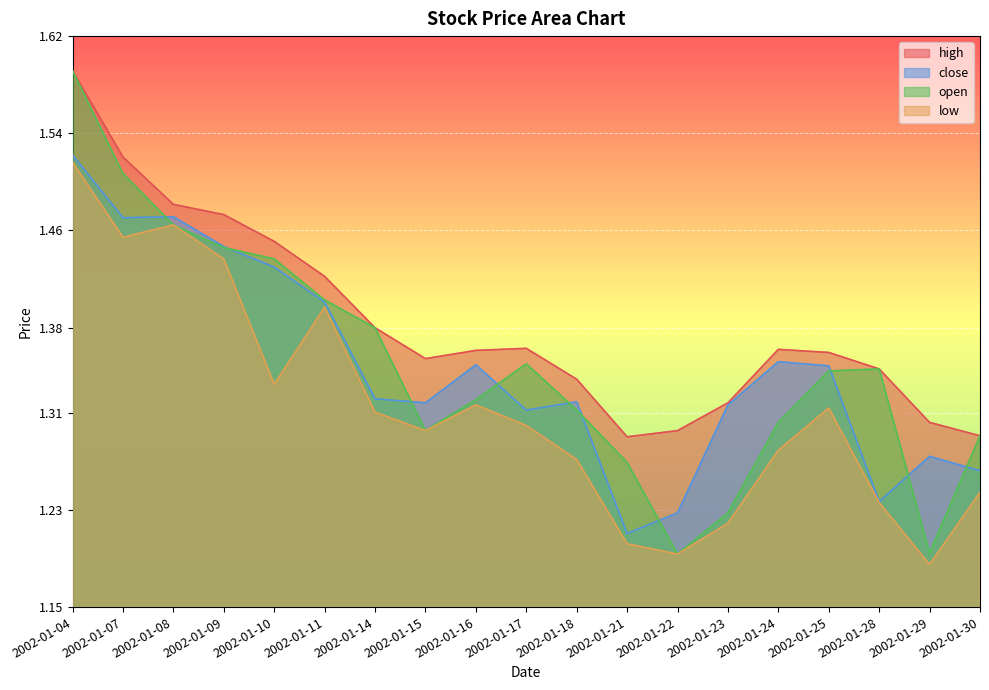

At which category does close reach its first local valley?

2002-01-07